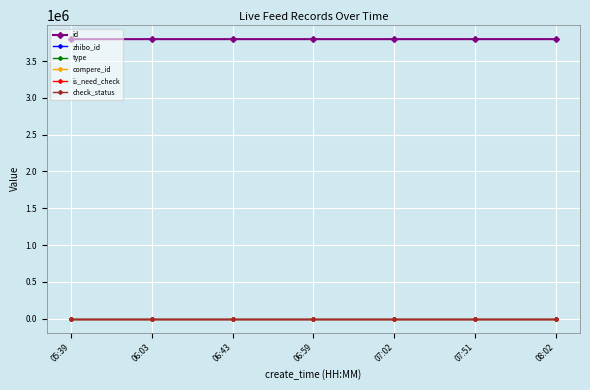

Rank the categories by is_need_check value from highest to lowest.

05:39, 06:03, 06:43, 06:59, 07:02, 07:51, 08:02